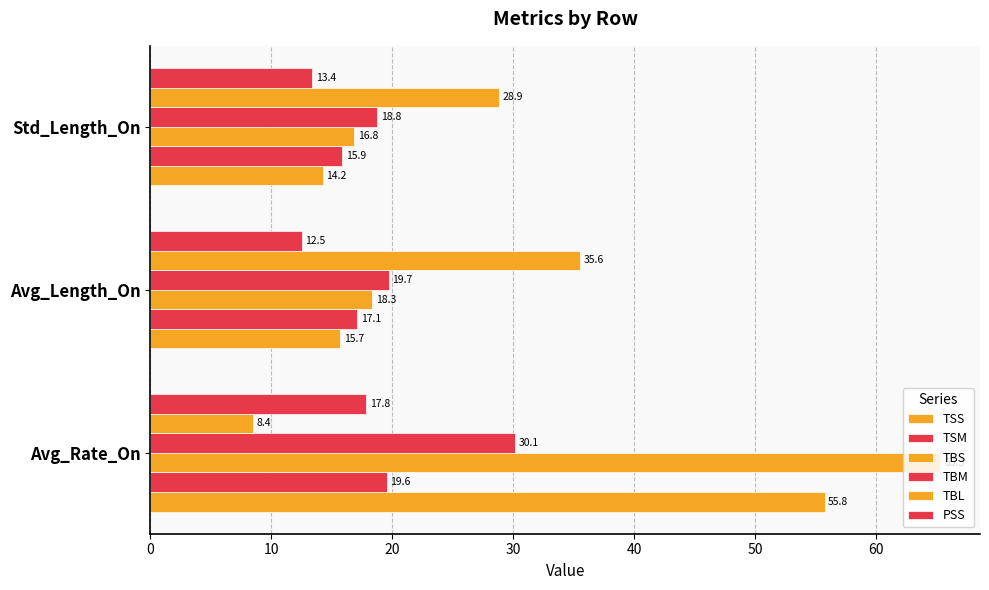

At how many categories does at least one series exceed 10?

3